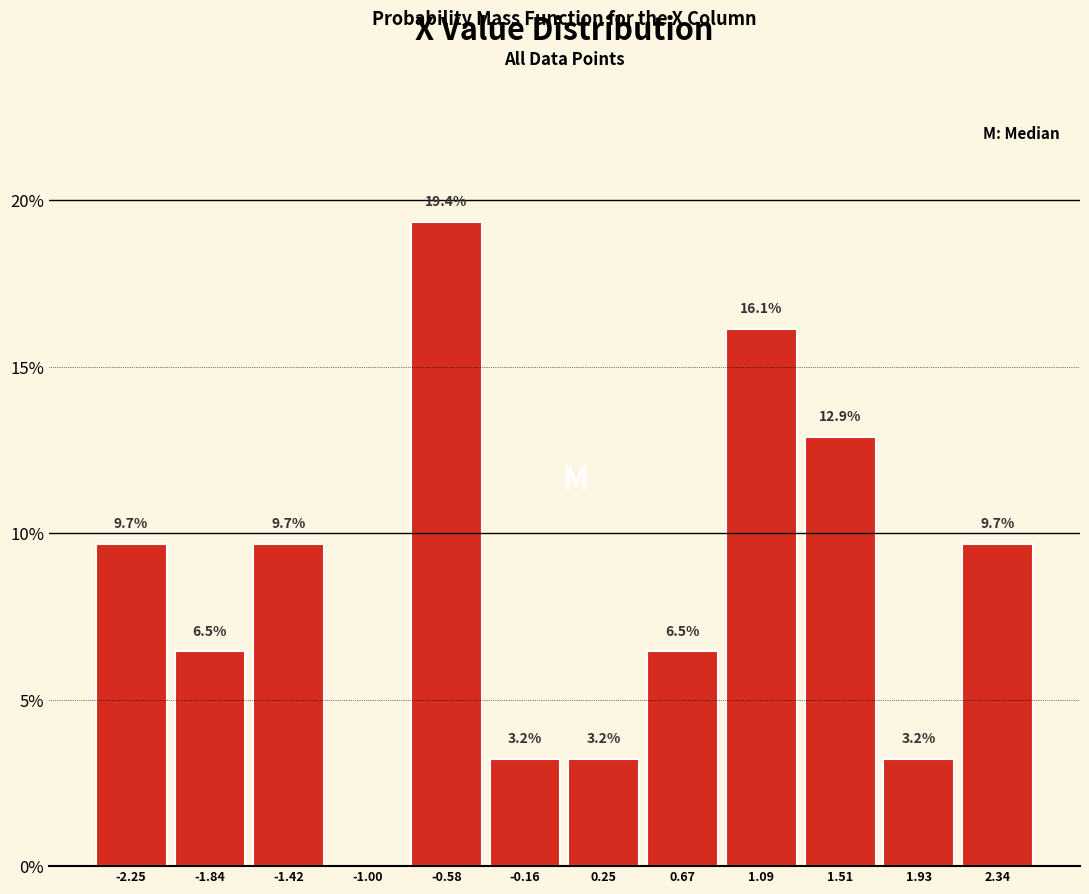

Over which range of the x-axis is the bar tallest?

-0.80 to -0.35